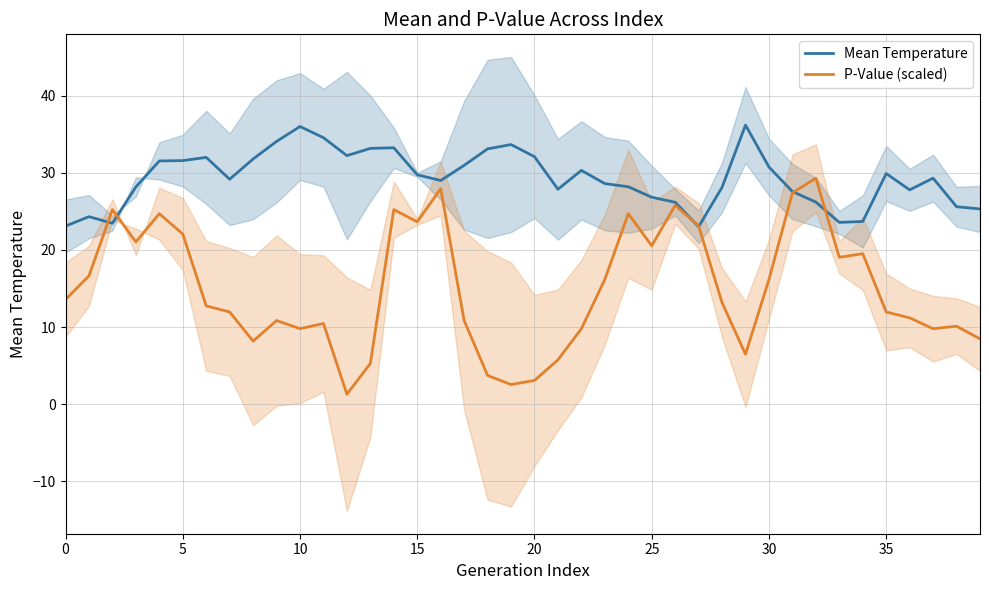

At which label is P-Value (scaled) closest to 15?

23